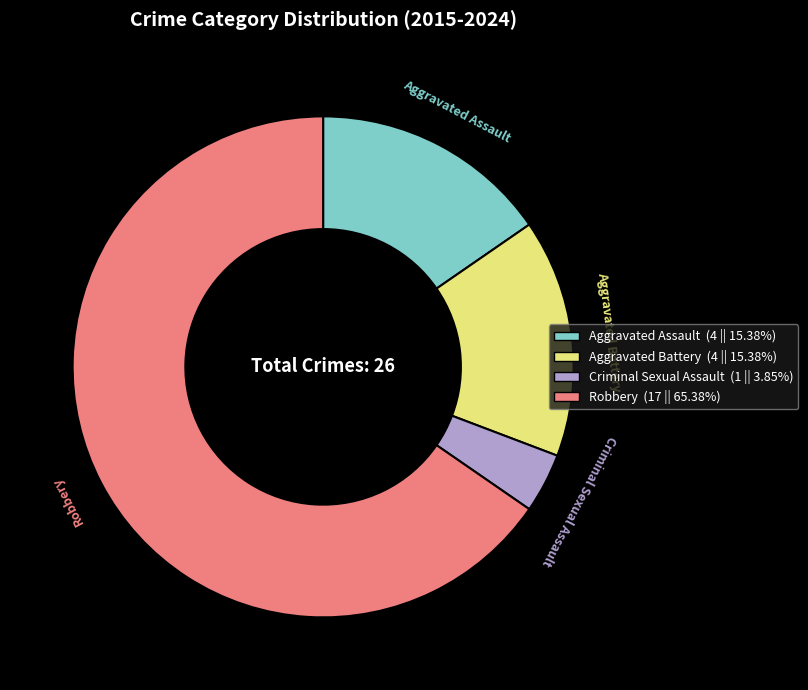

Is there any slice that represents more than half of the pie?

Yes